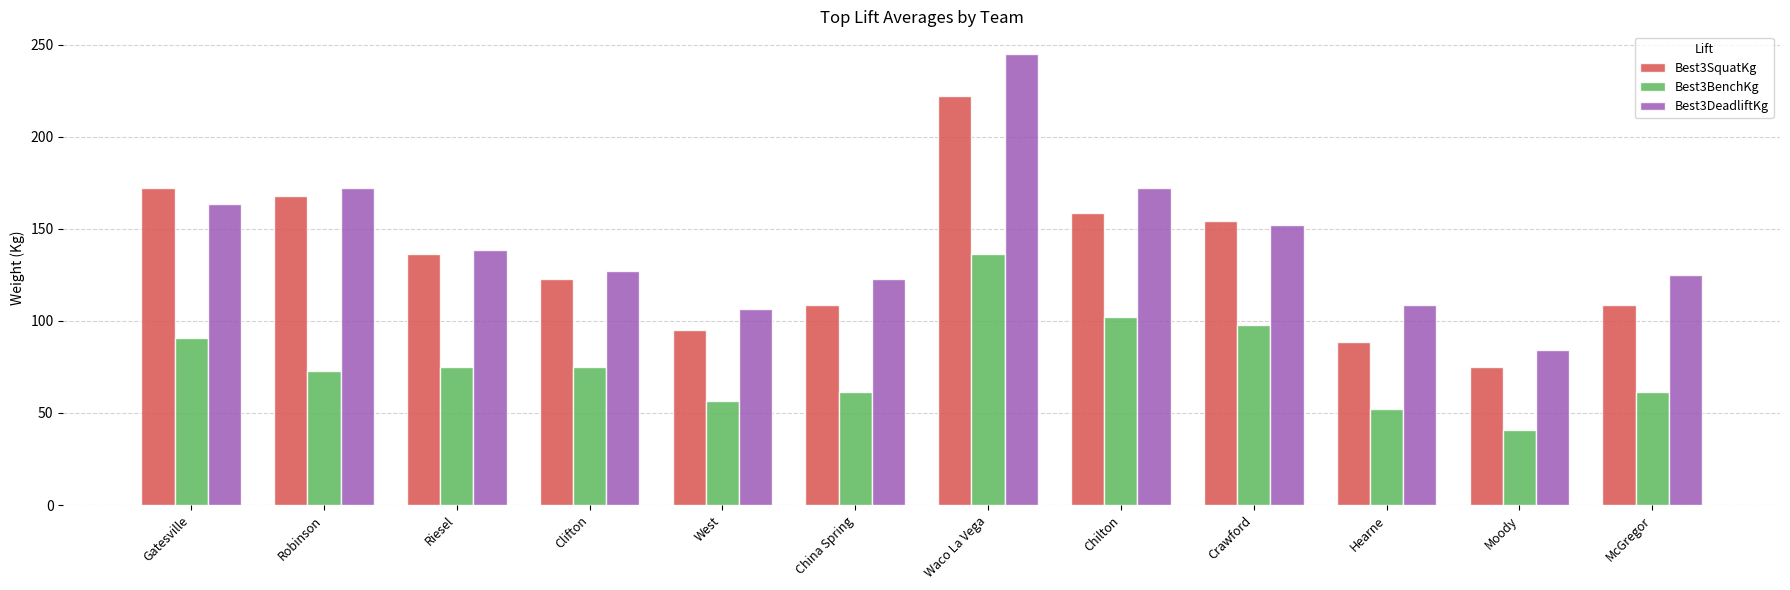

What is the total value across all series at West?

258.5